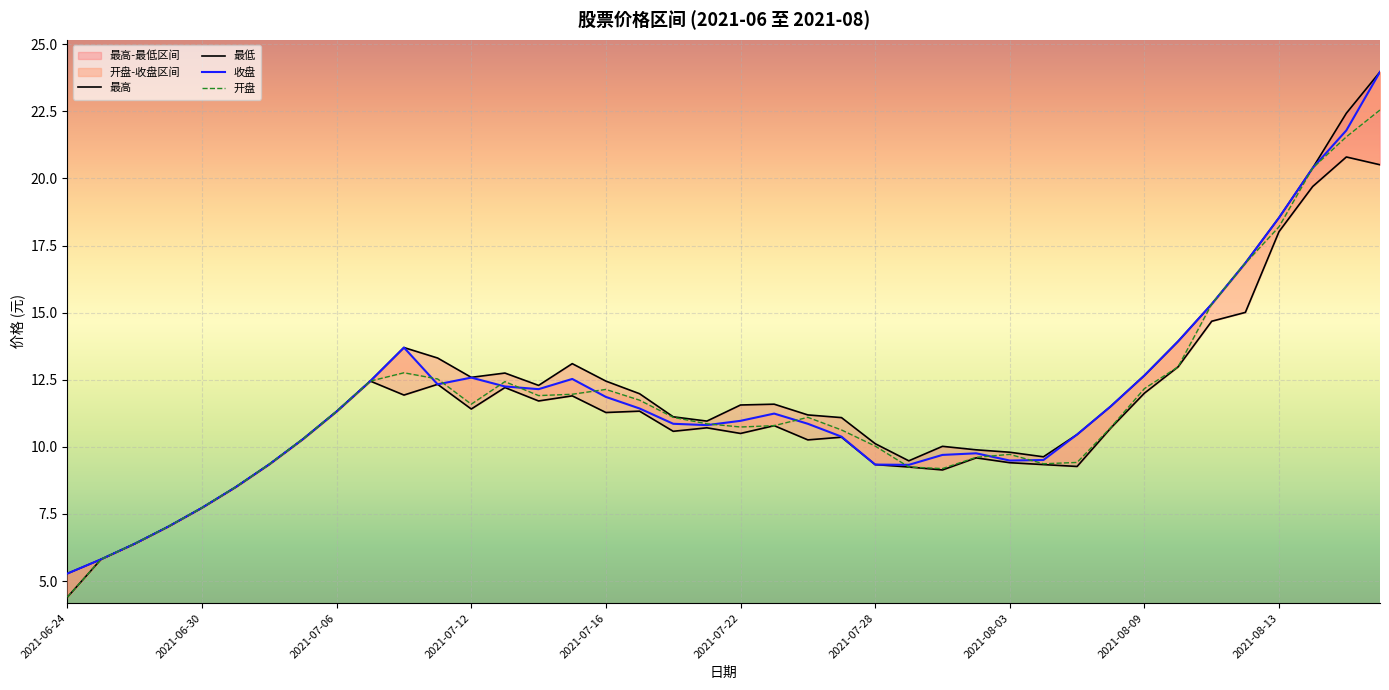

Where is the first local minimum for 最高?

2021-07-12